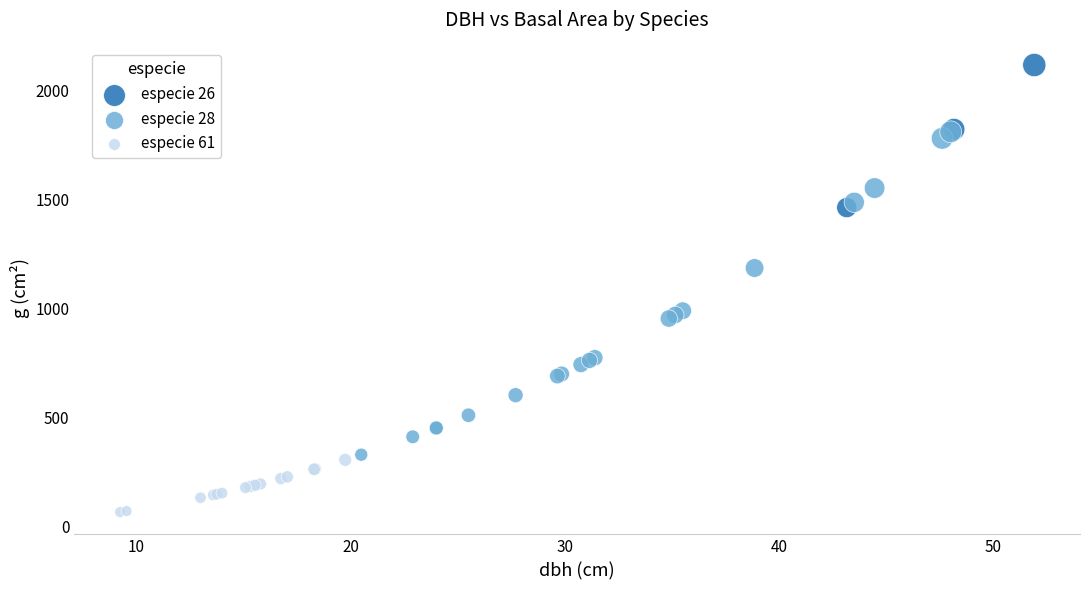

Which series has the largest Y range (max minus min)?

especie 28